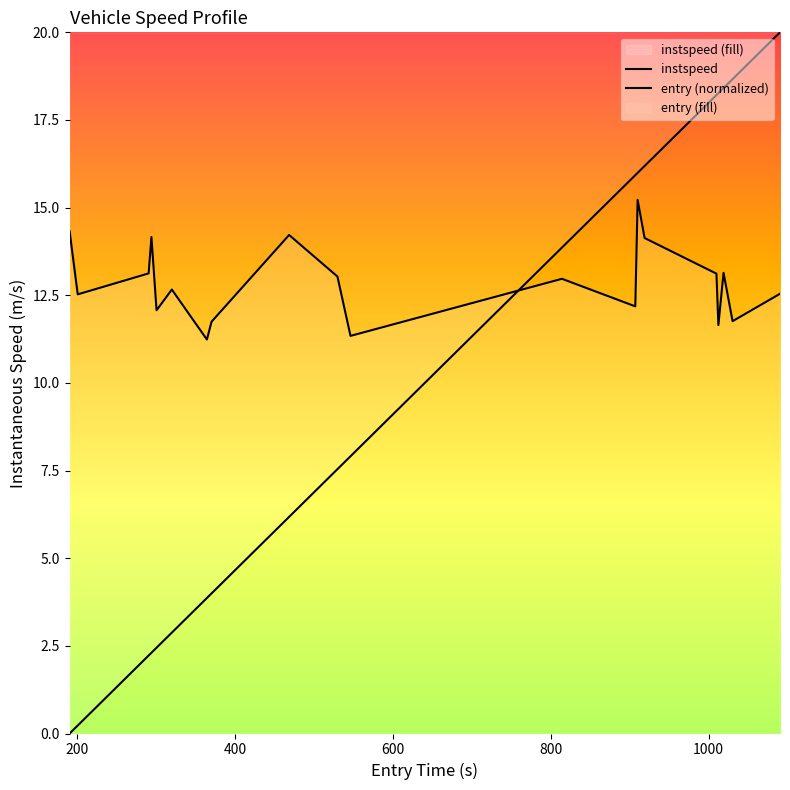

Does the chart display data point markers on the line(s)?

No